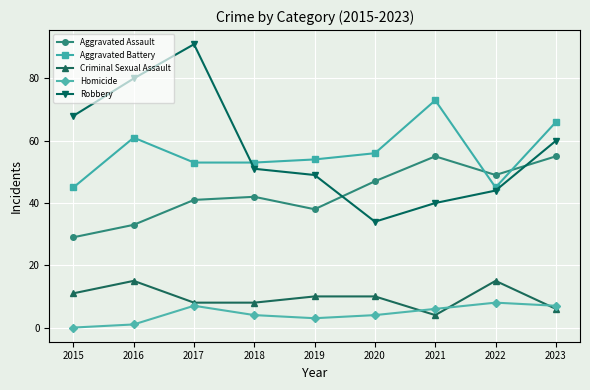

At 2020, list the series in order from smallest to largest.

Homicide, Criminal Sexual Assault, Robbery, Aggravated Assault, Aggravated Battery